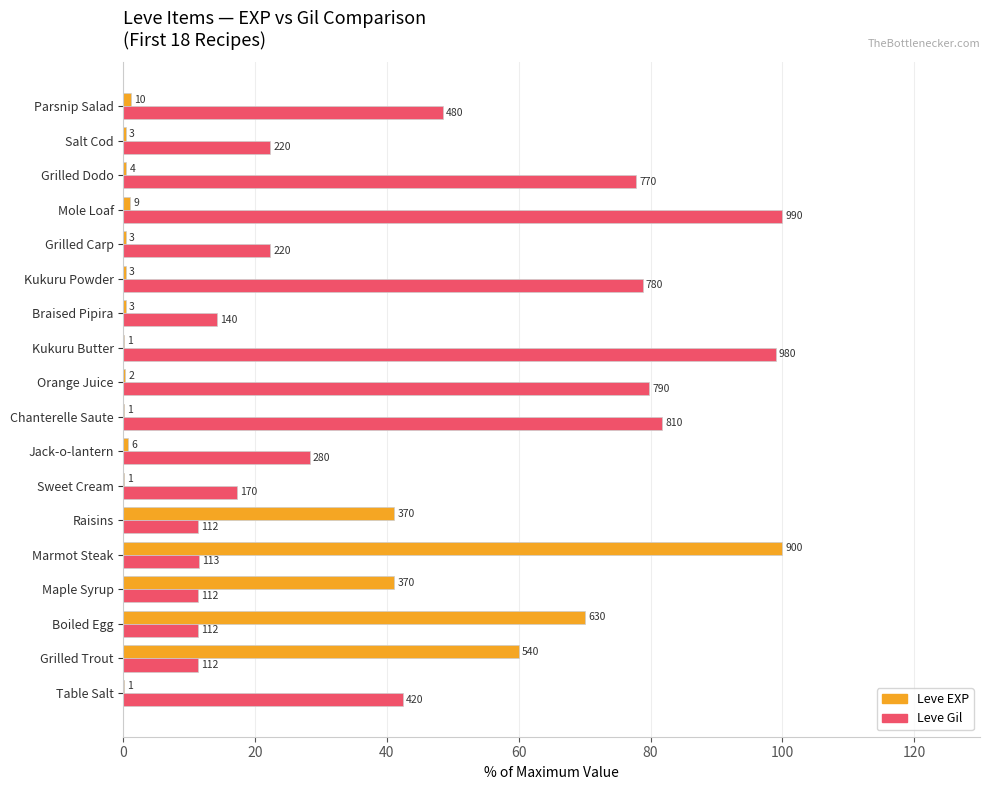

What are all the series names shown in the legend?

Leve EXP, Leve Gil